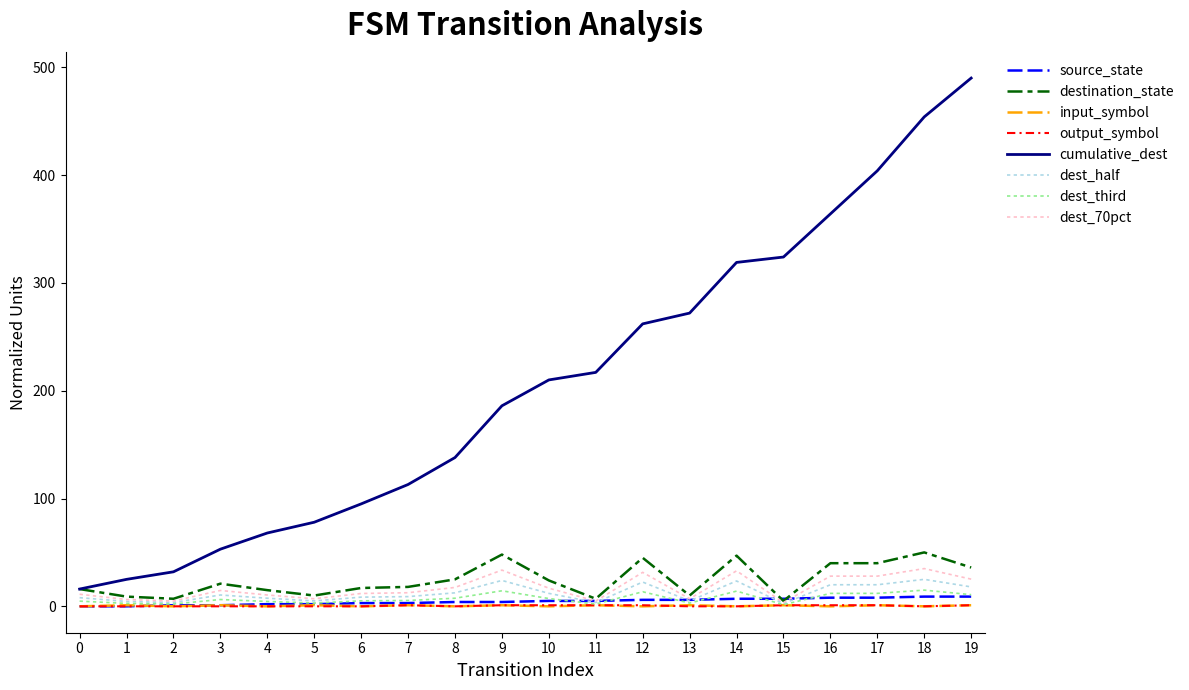

The destination_state series shows 72.3 at 12. True or false?

False